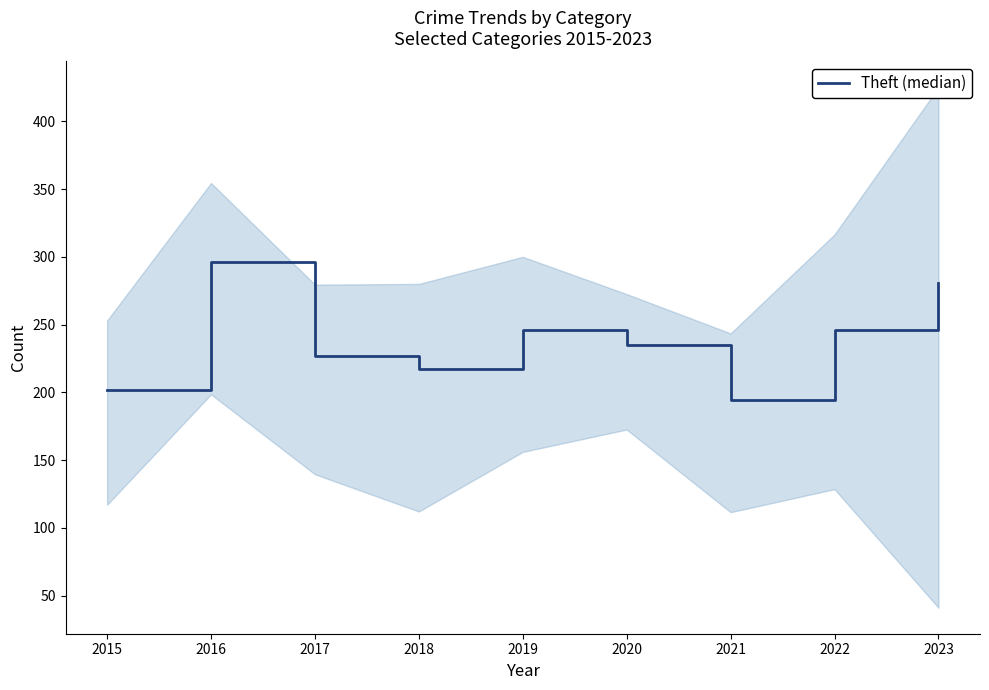

What is the difference between the maximum and minimum values?

102